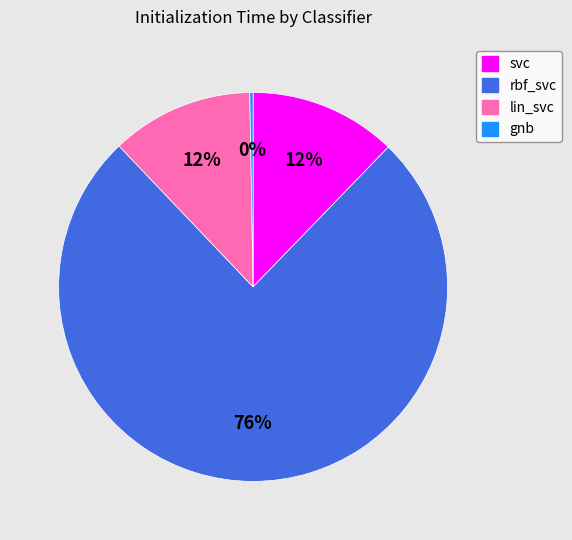

What percentage is the lin_svc slice, to the nearest percent?

12%